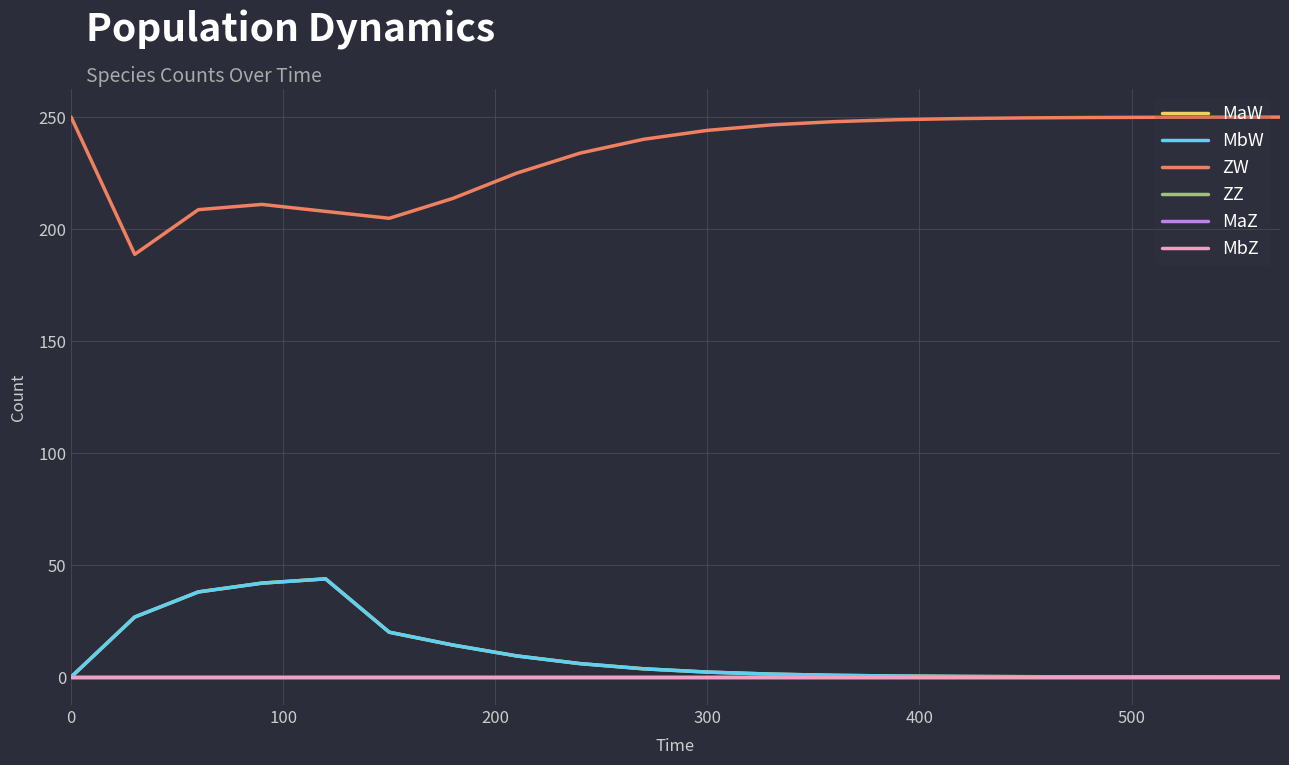

True or false: MaZ has more than 0 interior local peaks.

False